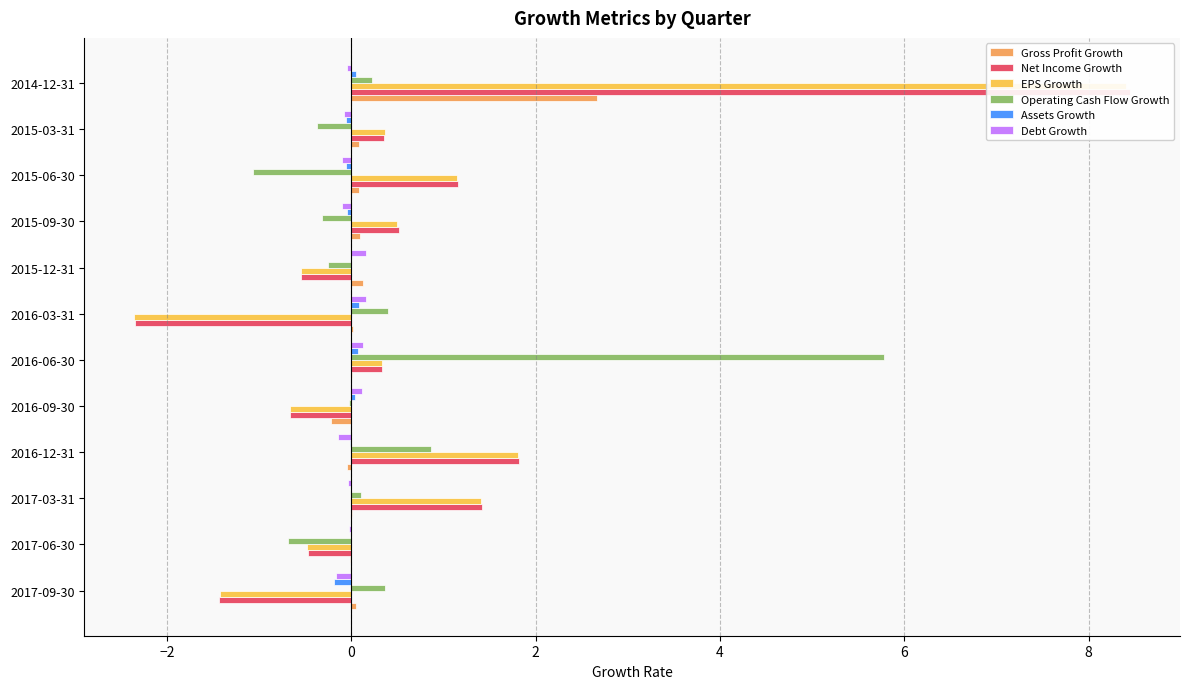

The Operating Cash Flow Growth series shows 0.2 at 2014-12-31. True or false?

True